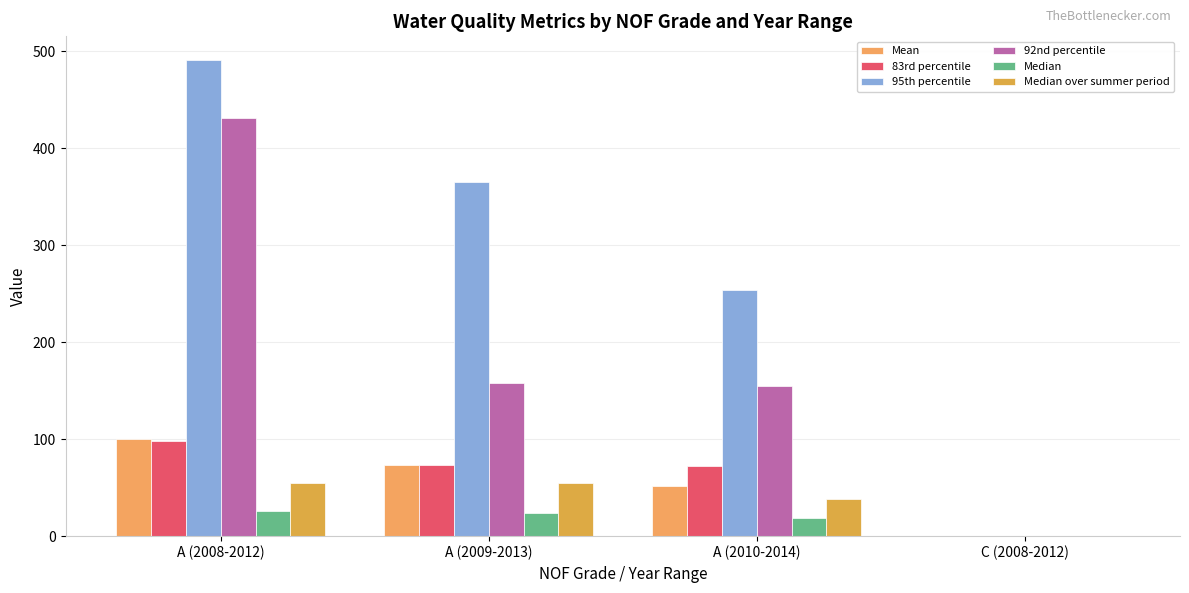

Are the bars horizontal?

No